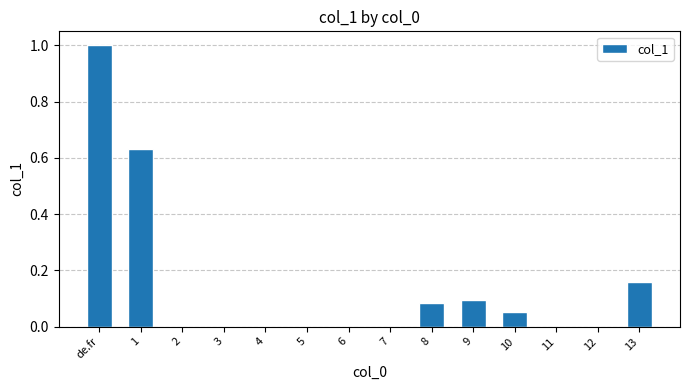

Are the bars grouped side by side (vs. stacked)?

No